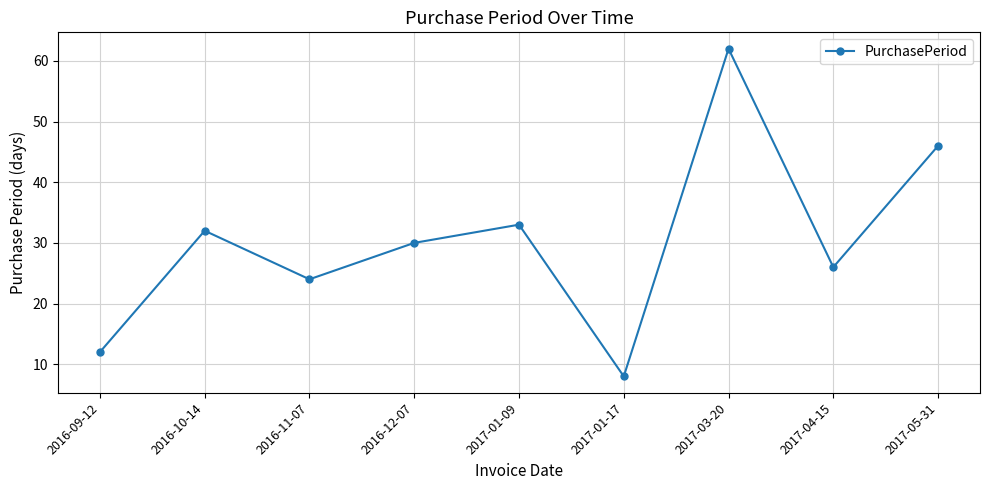

Is it true that the value at 2017-01-17 is 11?

False